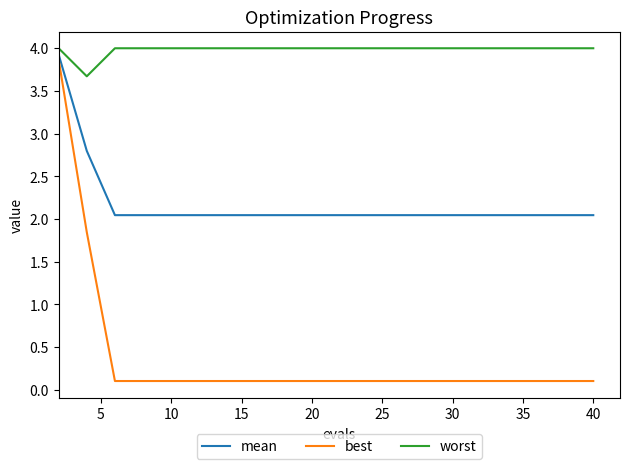

List the series in order of their overall mean, highest first.

worst, mean, best